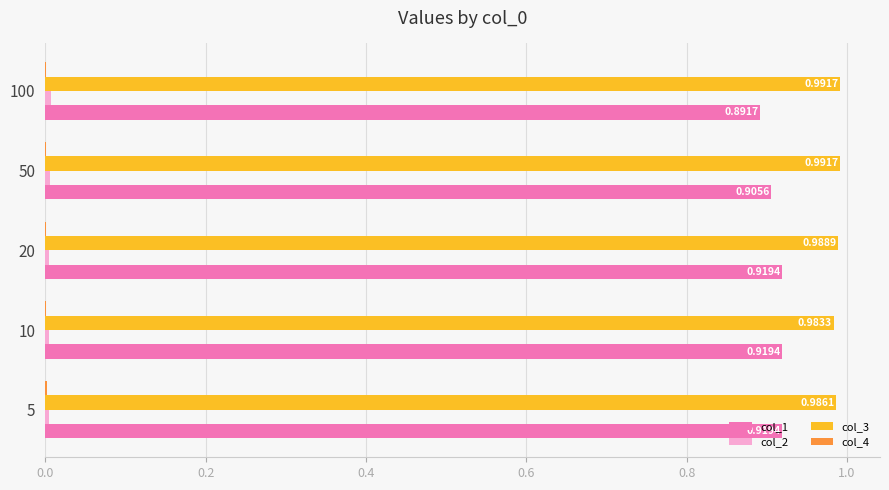

Between 5 and 50, which series saw the biggest shift?

col_1